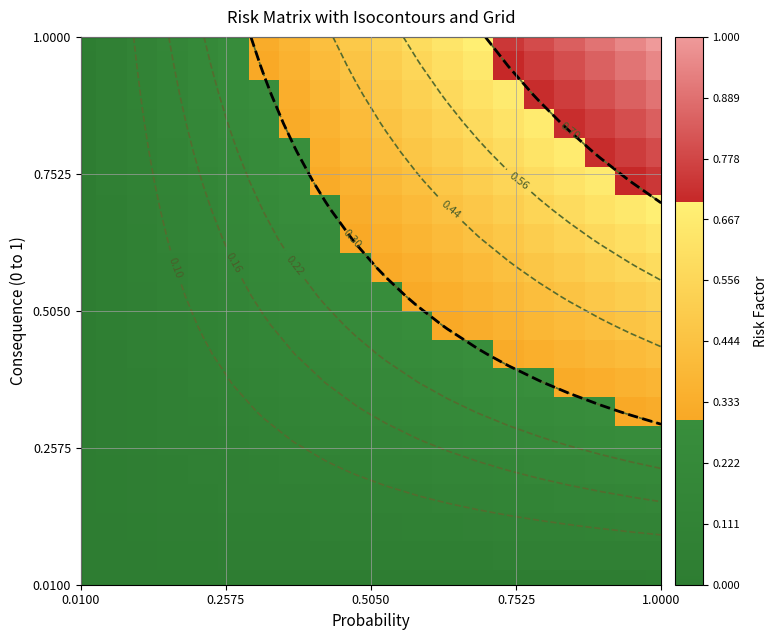

At how many categories does at least one series exceed 0?

20